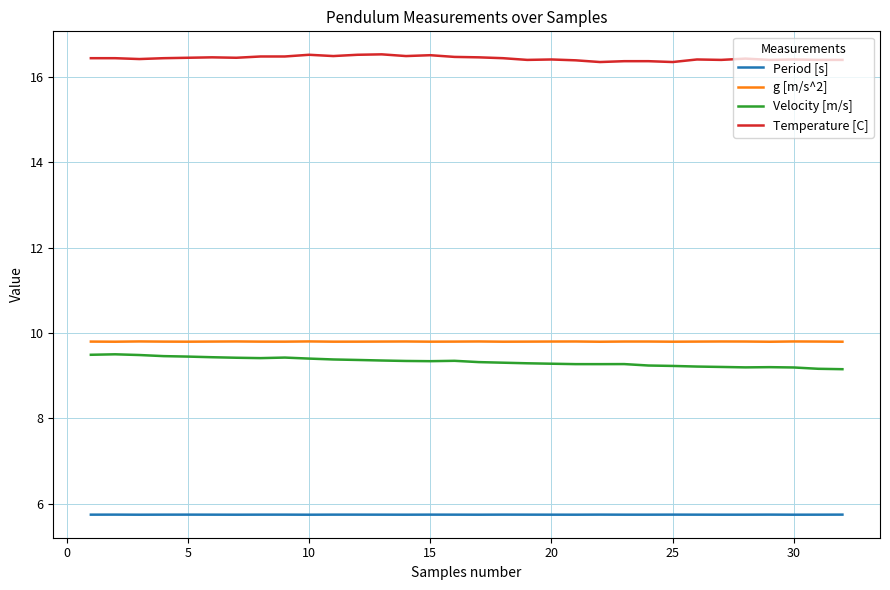

Is this an area chart (filled region under the line)?

No